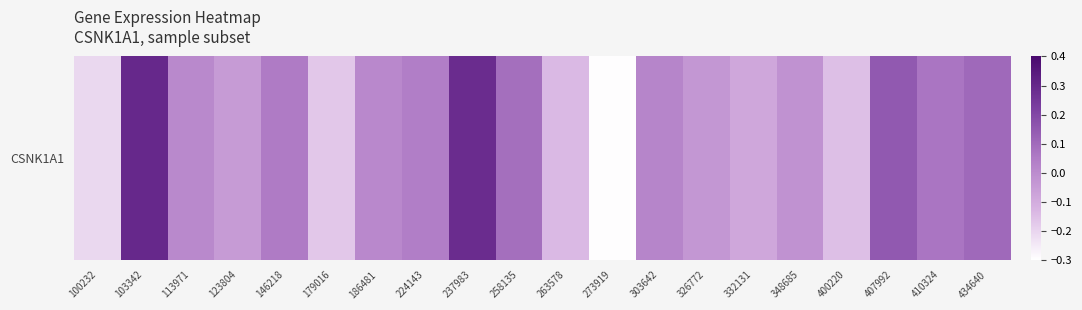

List the labels in order of value, smallest first.

273919, 100232, 179016, 400220, 263578, 332131, 123804, 326772, 348685, 113971, 186481, 303642, 224143, 146218, 410324, 258135, 434640, 407992, 237983, 103342